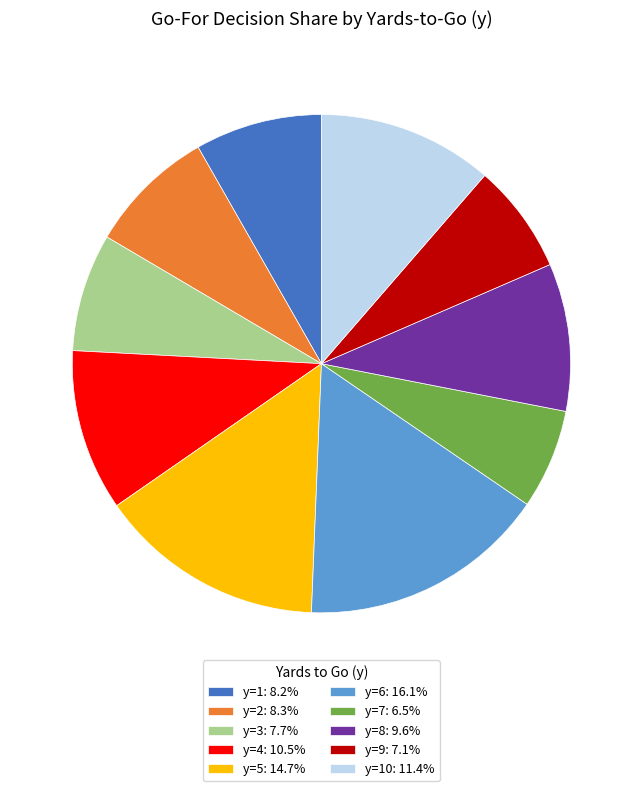

Is the sum of y=8: 9.6% and y=3: 7.7% greater than half?

No